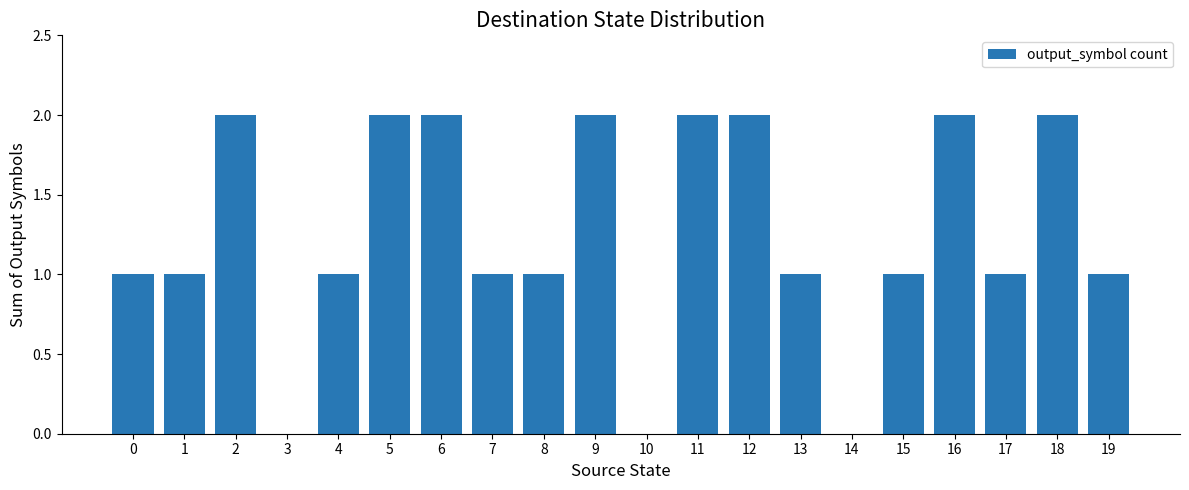

Count the values in the range 1 to 2.

17